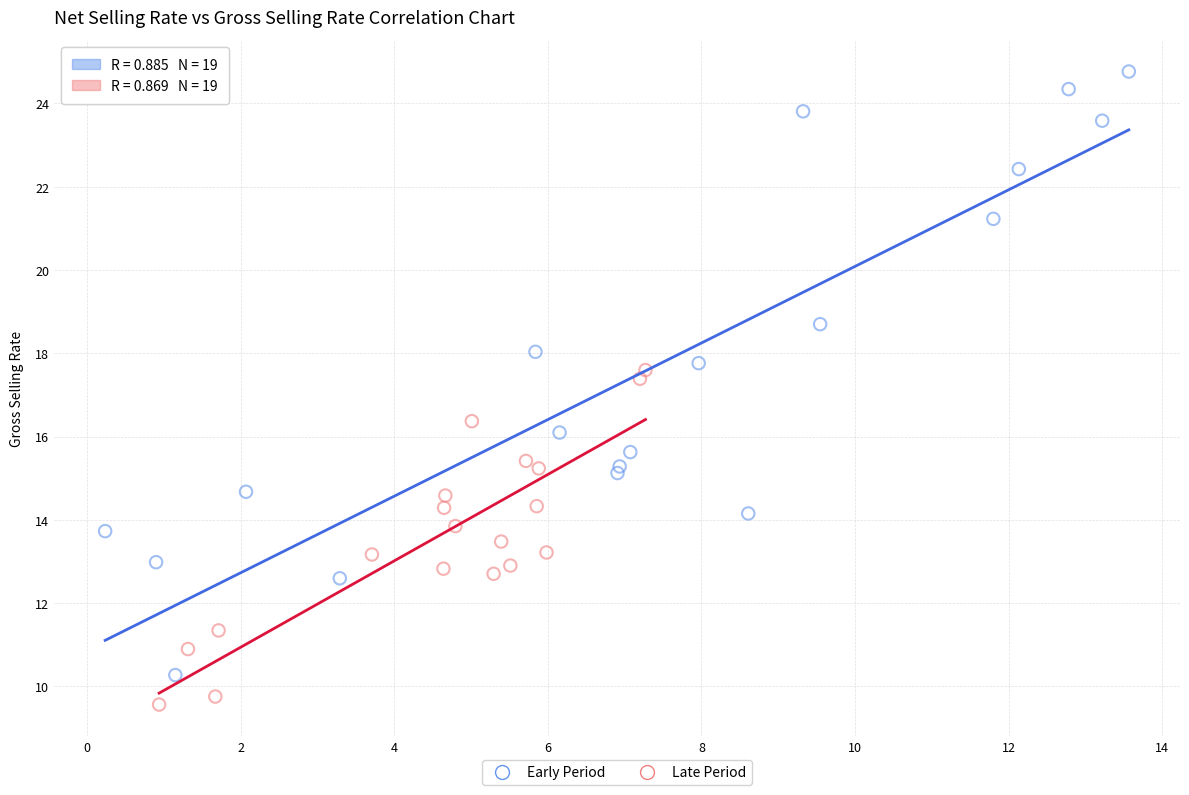

Which series has the widest spread of Y values?

Early Period